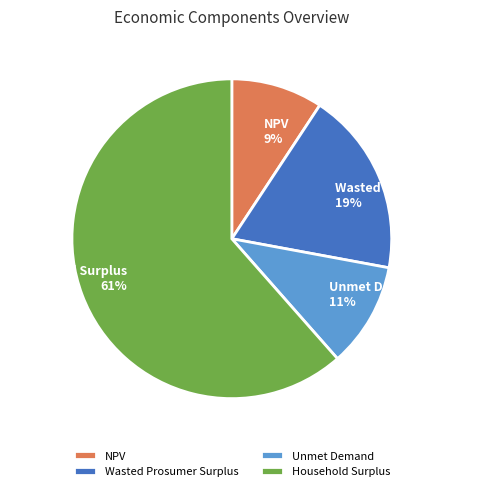

Approximately how many times larger is the value at NPV compared to Wasted Prosumer Surplus?

0.5